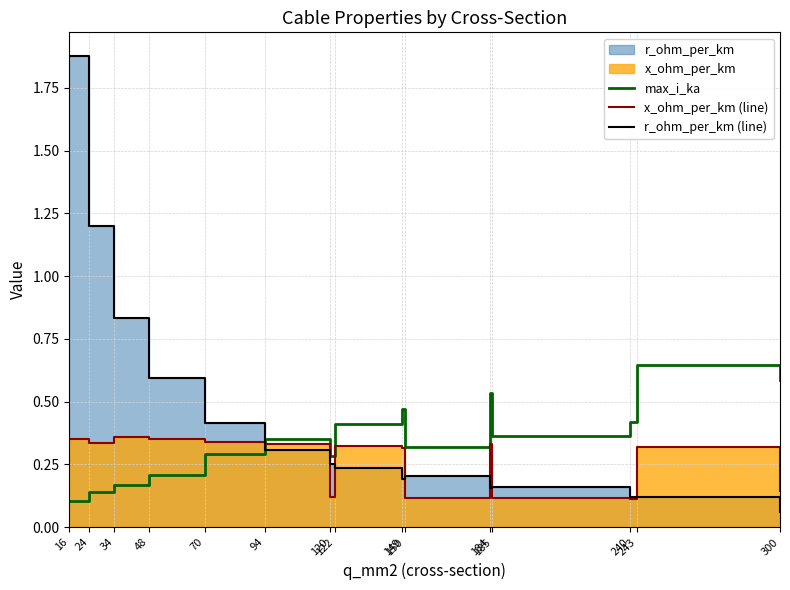

True or false: r_ohm_per_km (line) and x_ohm_per_km (line) intersect in this chart.

True